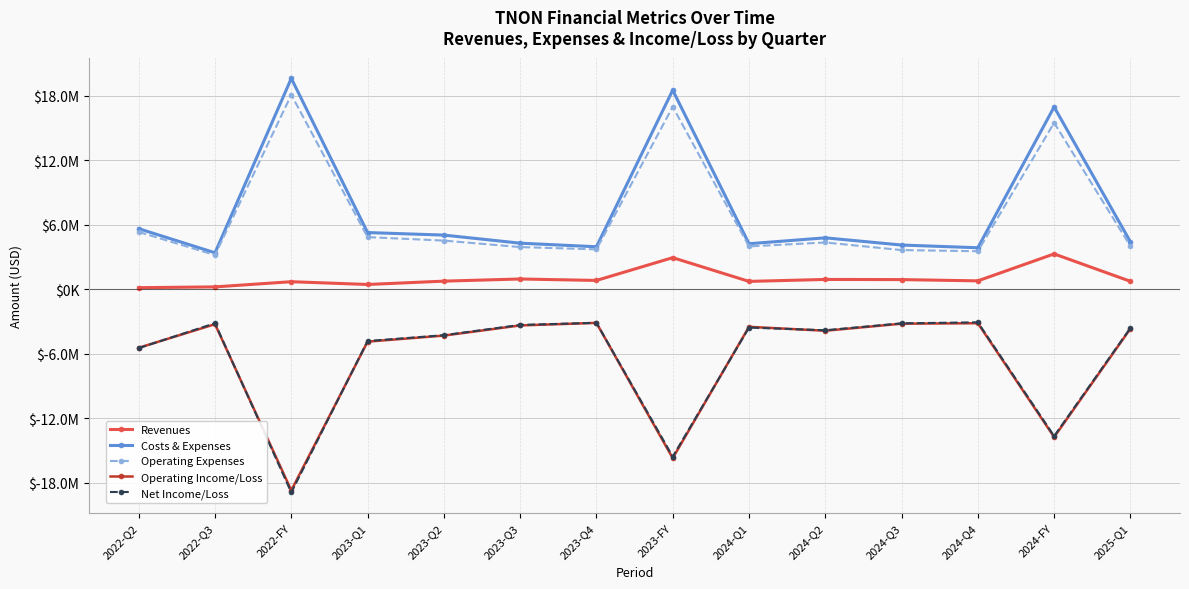

What is the difference between the maximum and minimum values in the Revenues series?

3142000